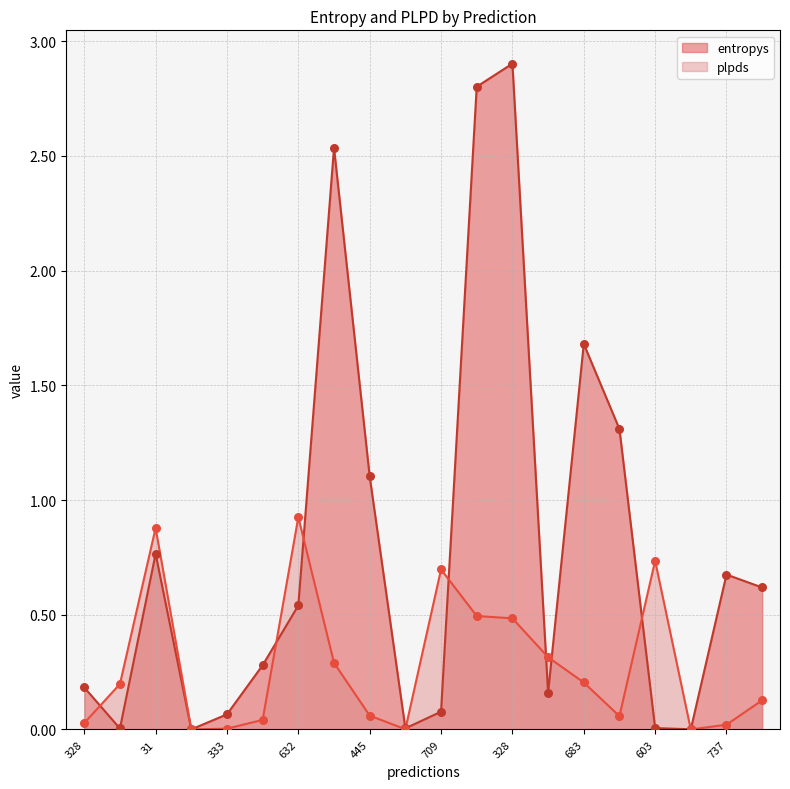

Which series reaches the minimum Y coordinate?

plpds